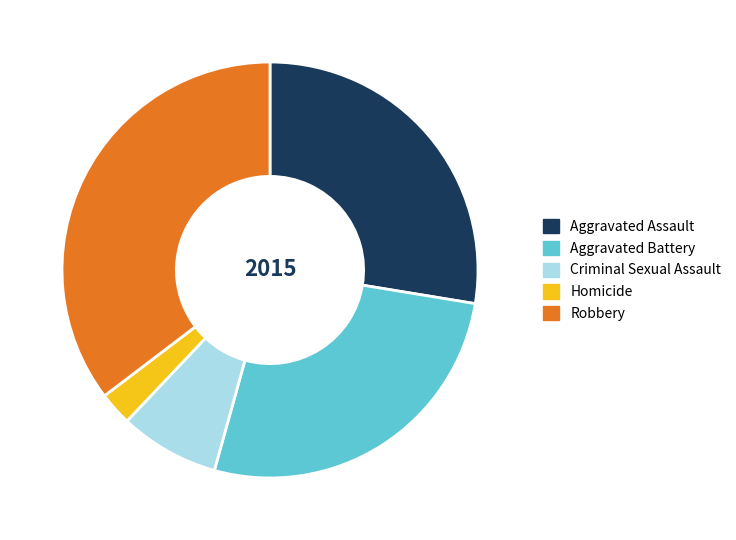

What is the ratio of the value at Homicide to the value at Robbery?

0.1